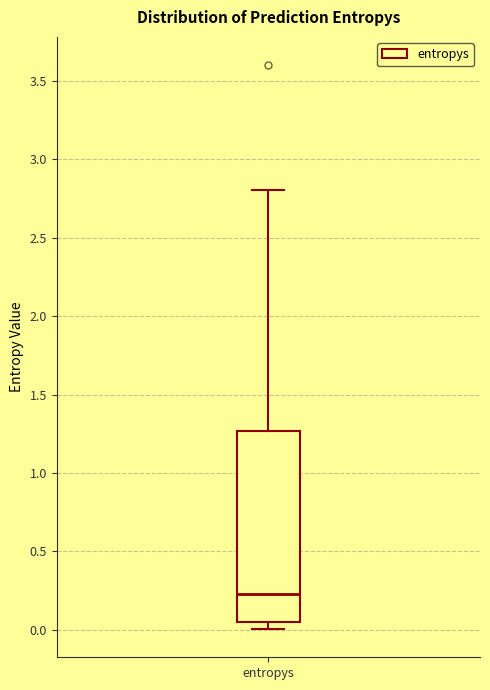

Read this box plot against the y-axis: the position of the median line, the range covered by the box, and the ends of both whiskers. The values are not printed on the chart, so give them approximately, as read against the axis.

median 0.25, box 0.05 to 1.25, whiskers 0.00 to 2.80